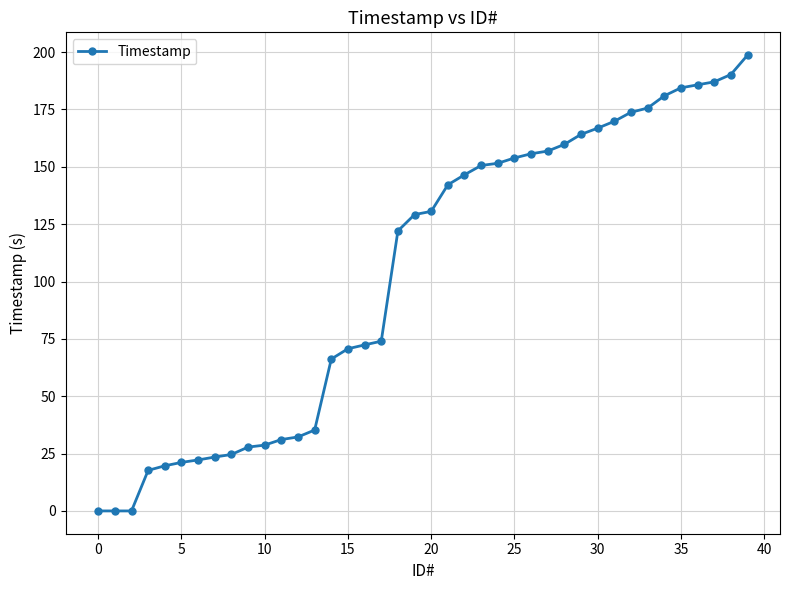

What is the greatest value displayed?

198.7